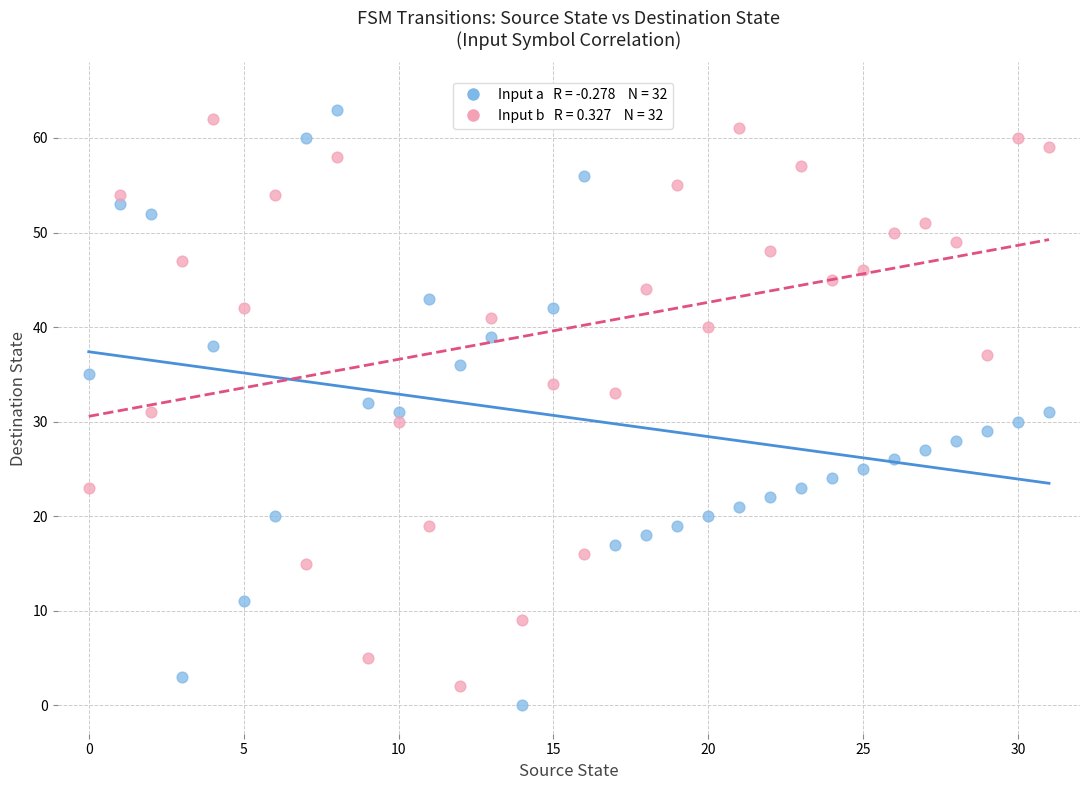

Count the number of points in this scatter plot.

64